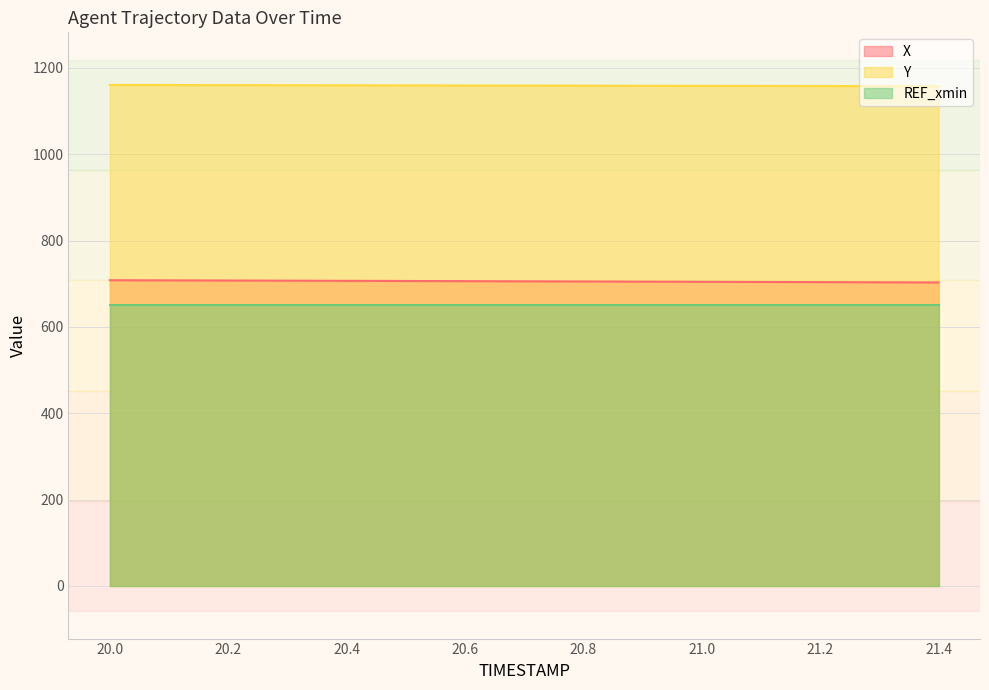

How many lines are shown in the chart?

3